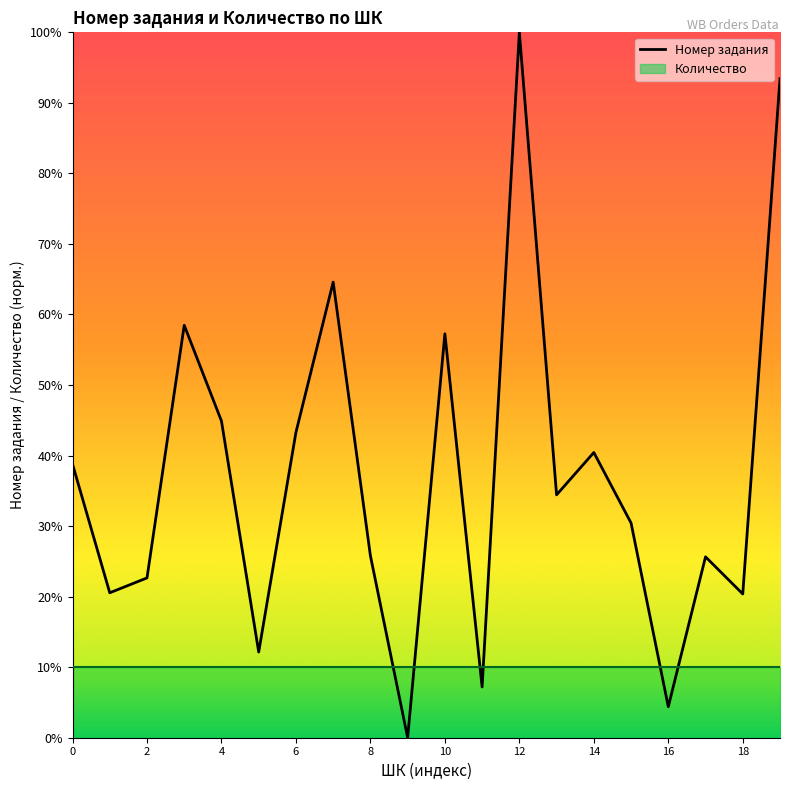

True or false: Номер задания has a value of 44.9 at 4.

True